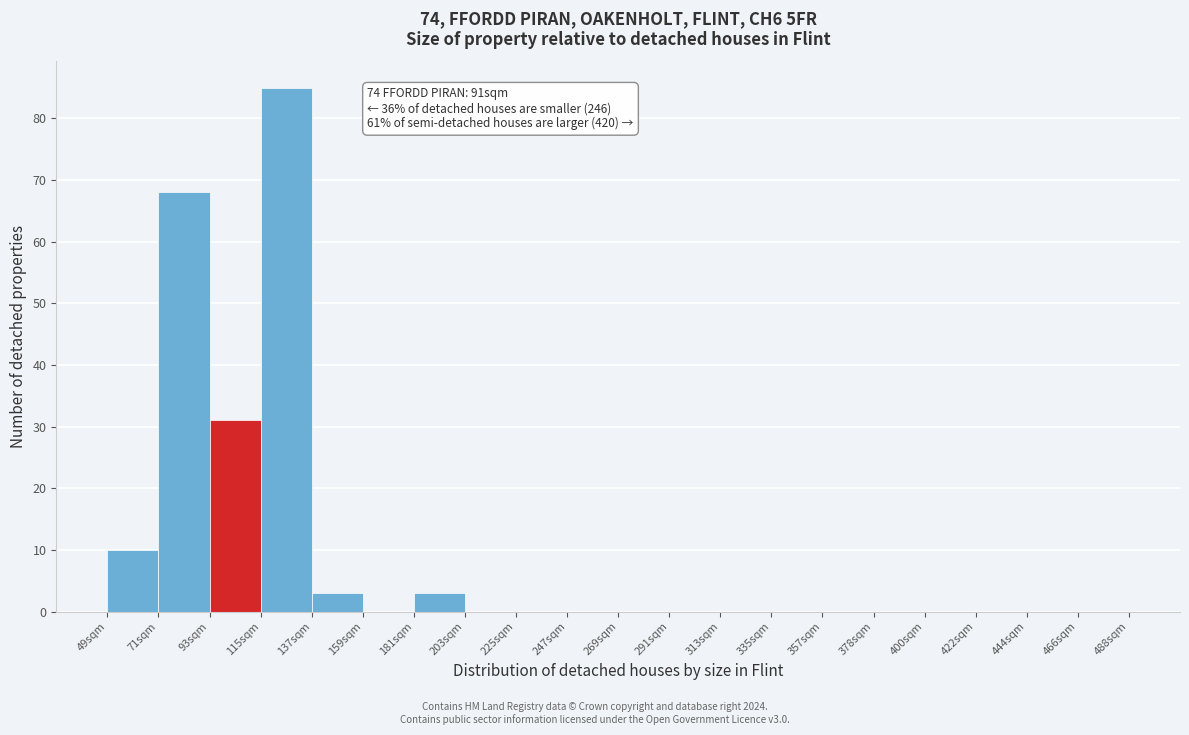

Over which range of the x-axis is the bar tallest?

114 to 136